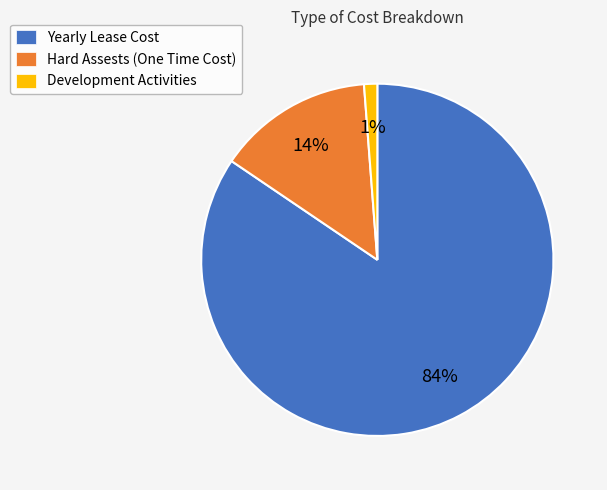

Do Hard Assests (One Time Cost) and Development Activities together represent more than half of the pie?

No